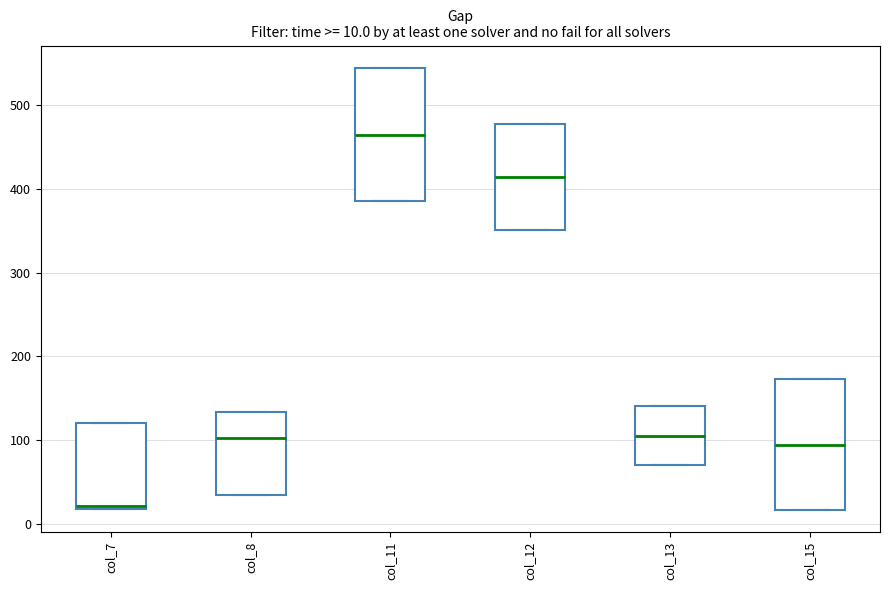

Which box's median line is the lowest?

col_7